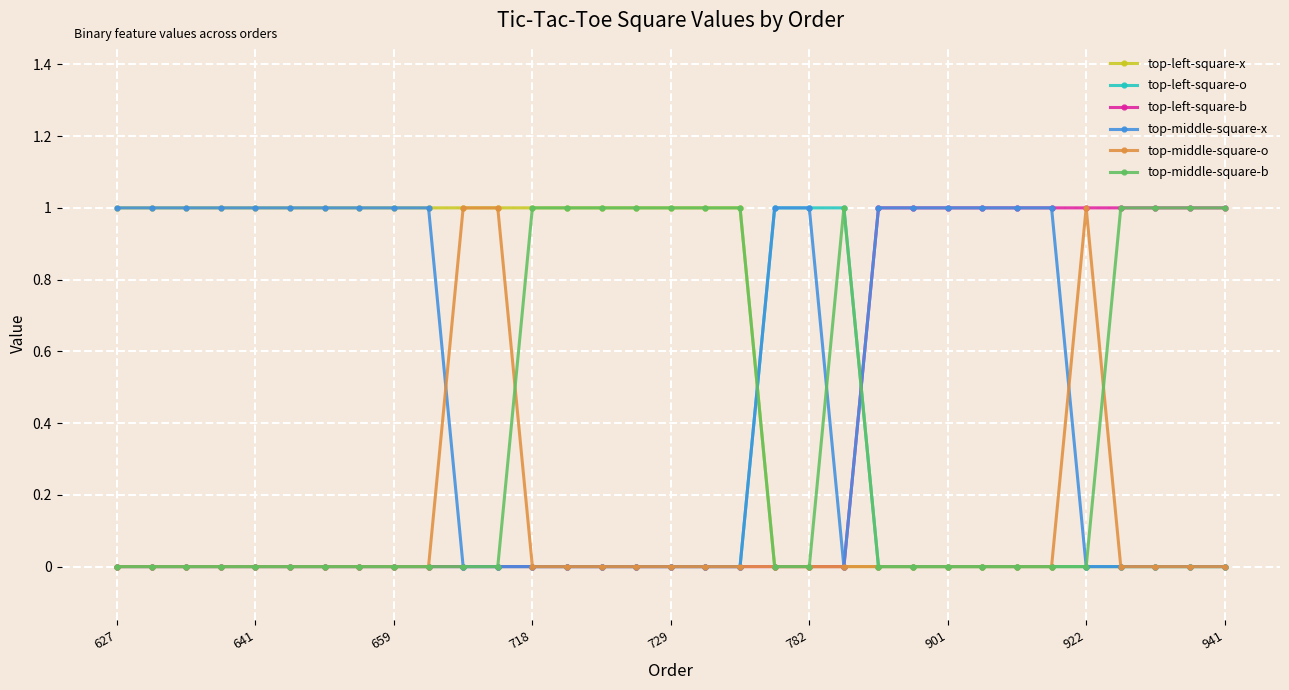

Is it true that top-left-square-o equals 0 at 641?

True